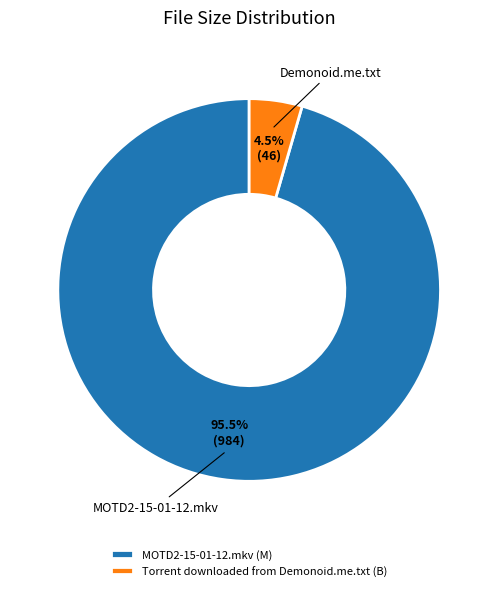

What is the smallest slice in the pie chart?

Torrent downloaded from Demonoid.me.txt